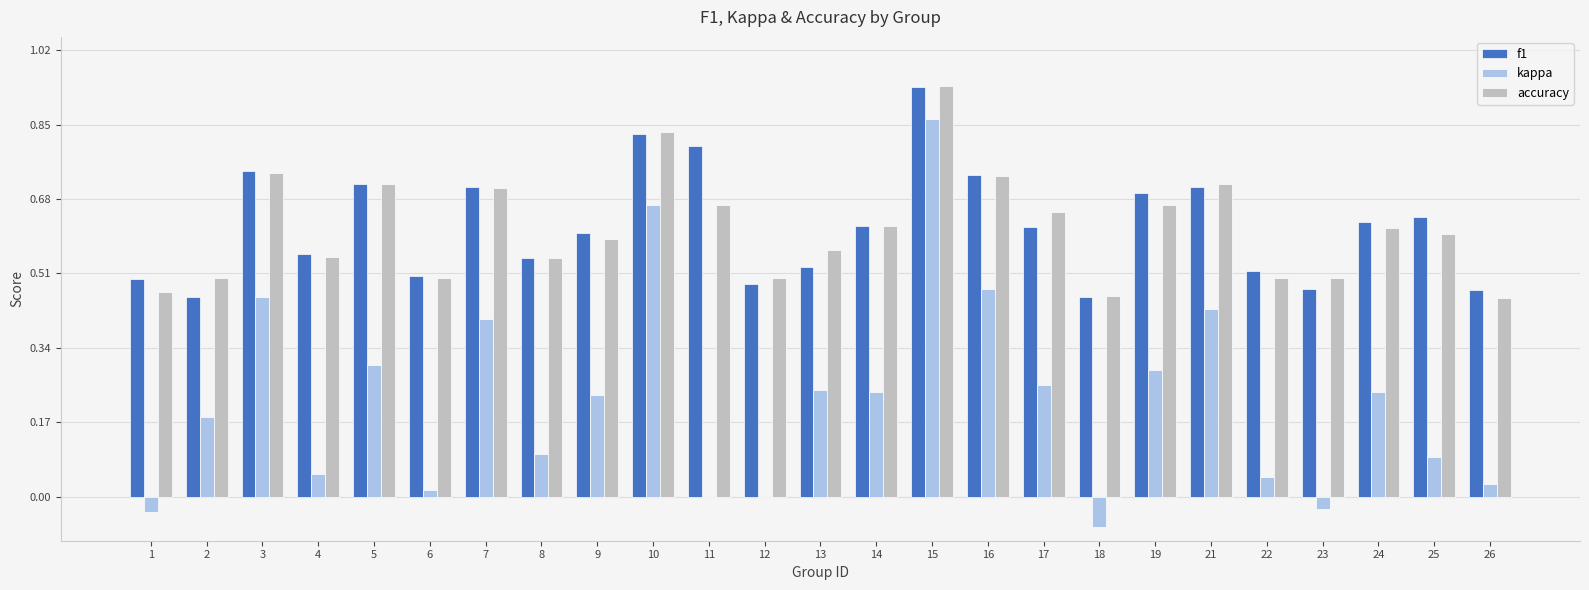

Between 5 and 6, which series saw the biggest shift?

kappa